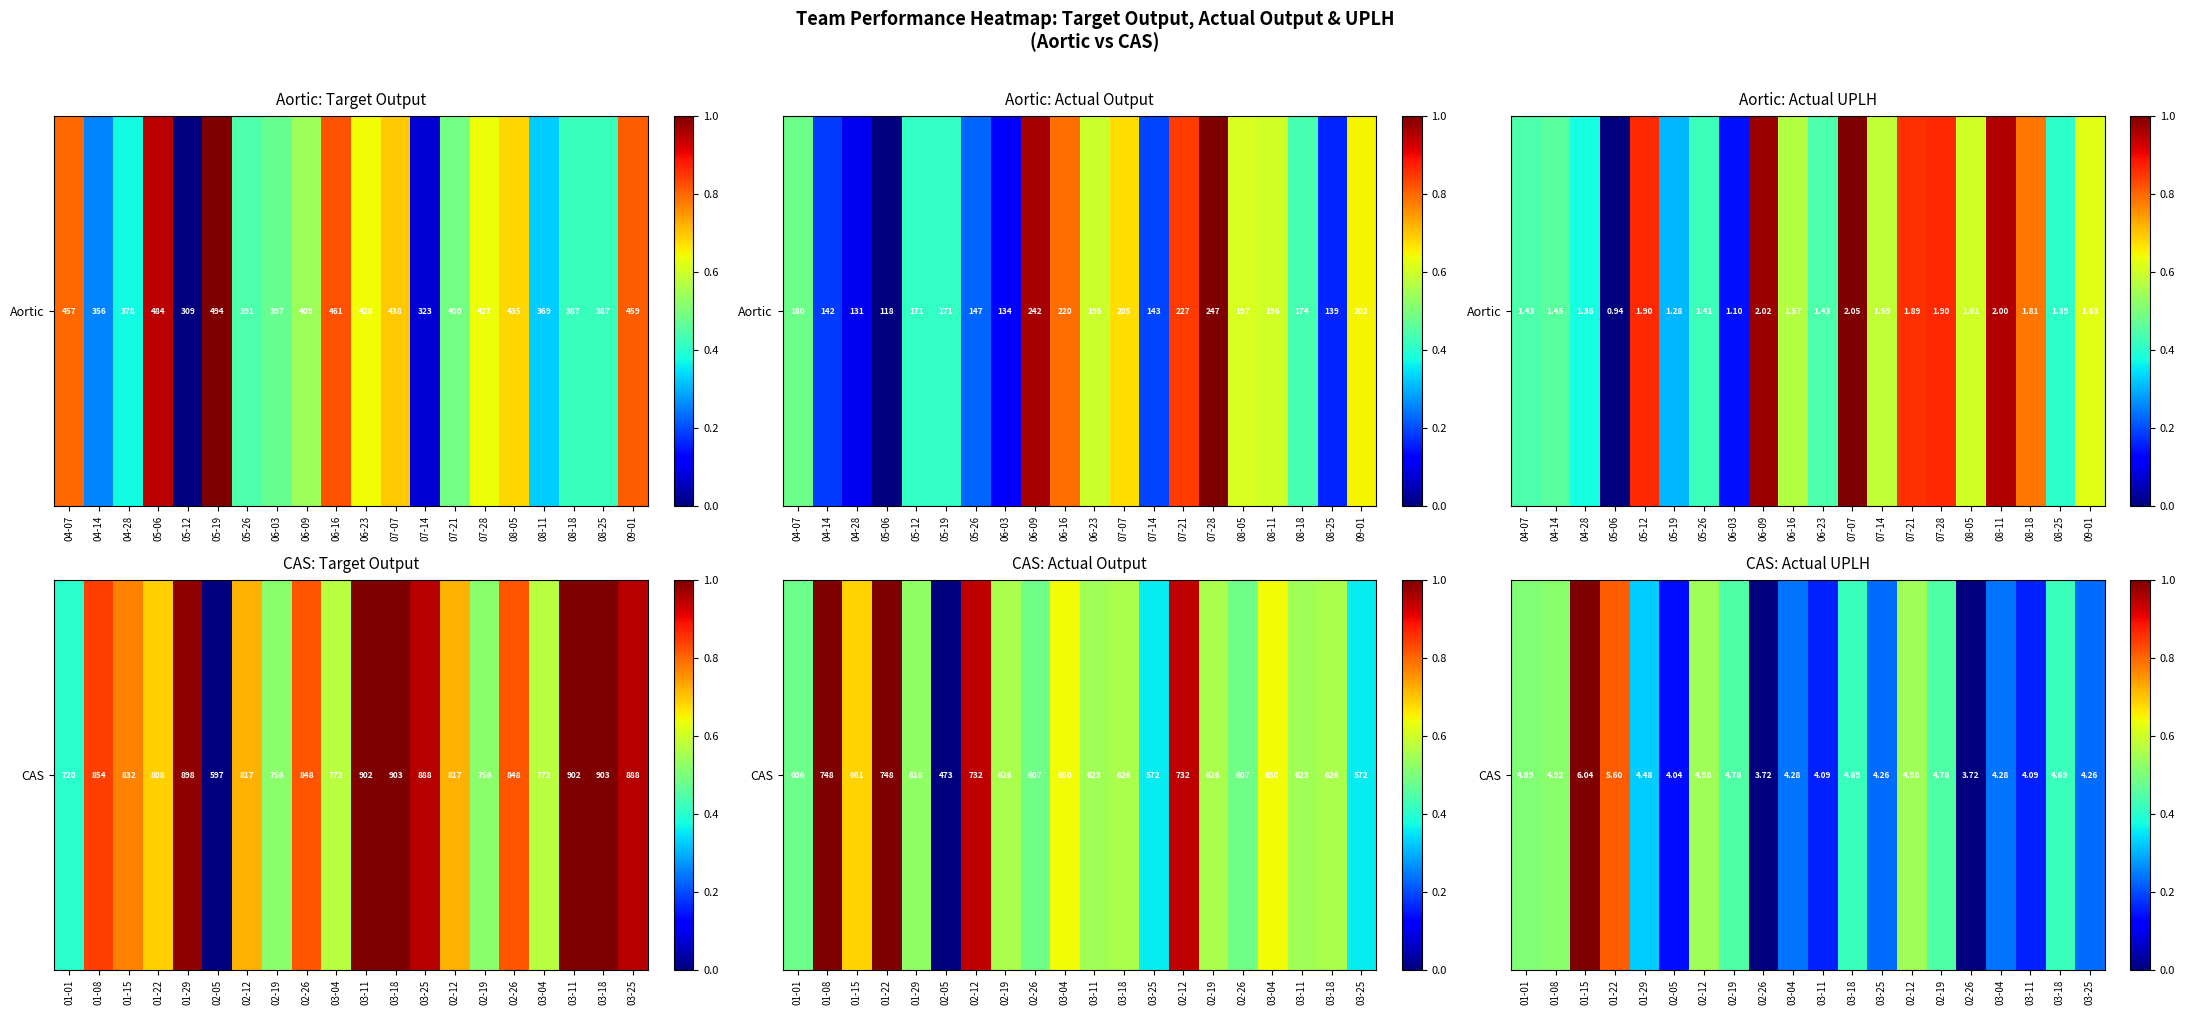

How many series are shown in this chart?

1